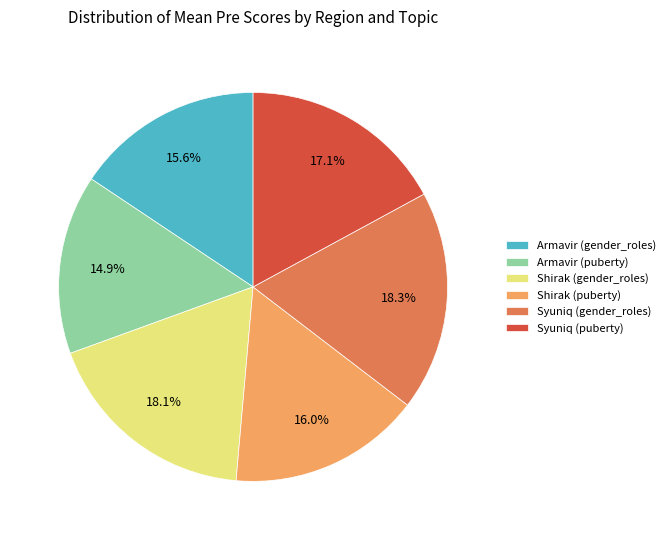

What is the ratio of the value at Syuniq (puberty) to the value at Armavir (gender_roles)?

1.1